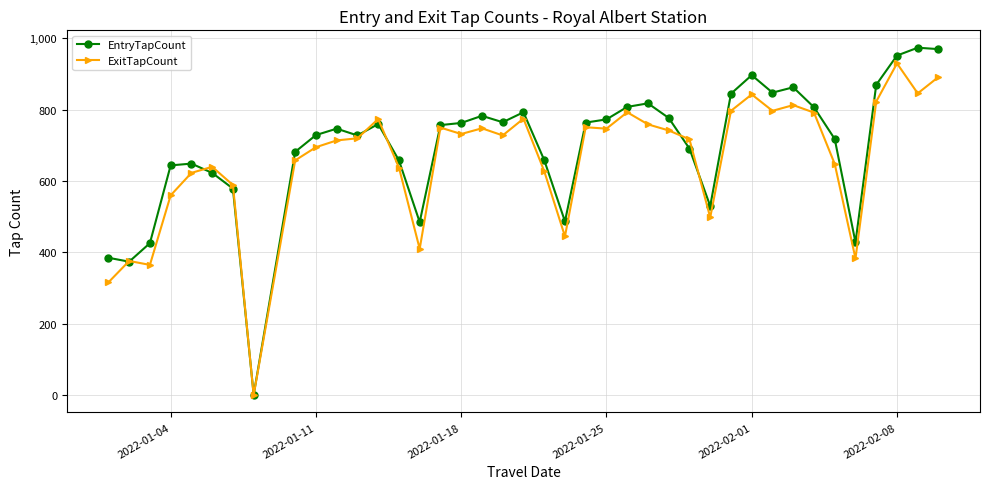

Does the chart display data point markers on the line(s)?

Yes